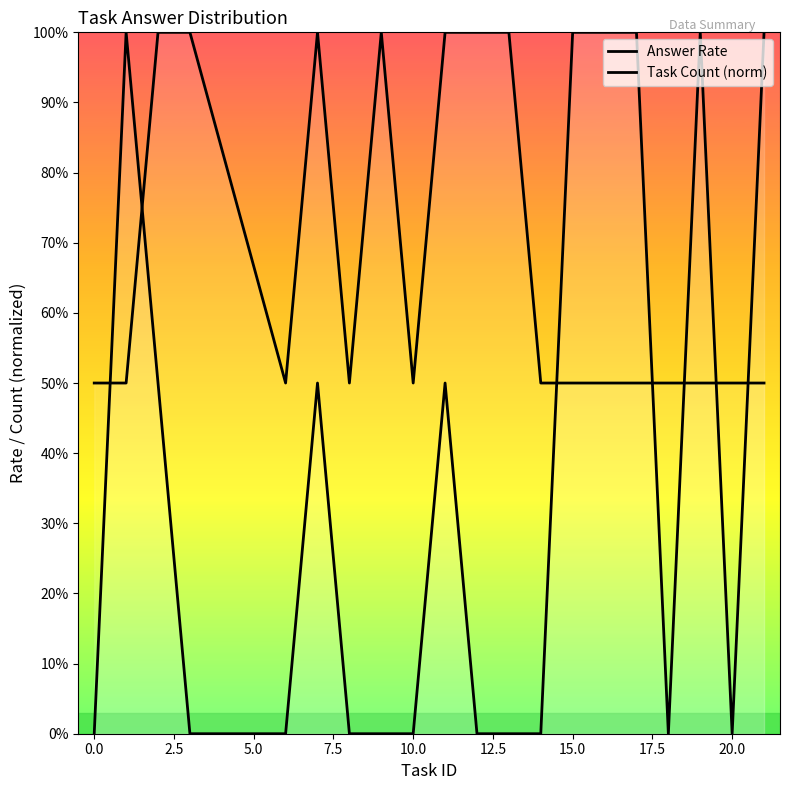

Is the value of Answer Rate at 7.5 greater than the value of Task Count (norm) at 2.5?

No